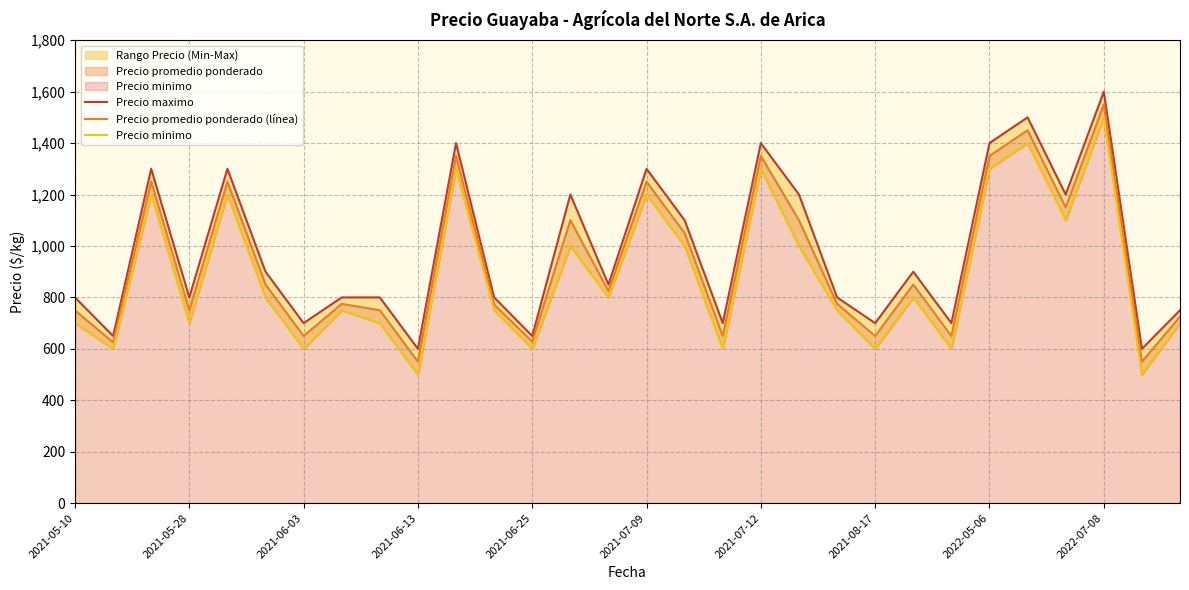

How many lines are shown in the chart?

3